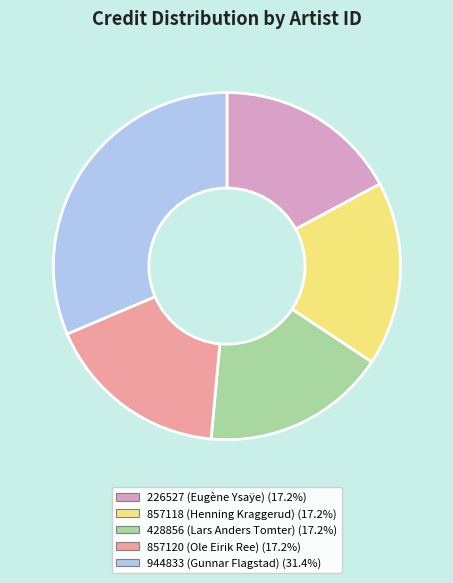

True or false: 944833 (Gunnar Flagstad) accounts for 41% of the total.

False